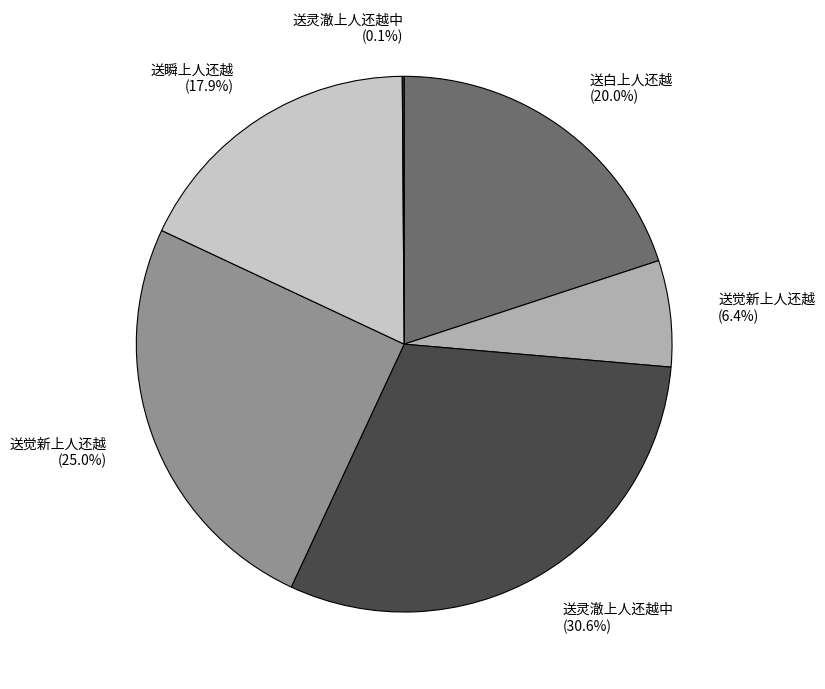

Which has a higher value, 送白上人还越 (20.0%) or 送觉新上人还越 (25.0%)?

送觉新上人还越 (25.0%)